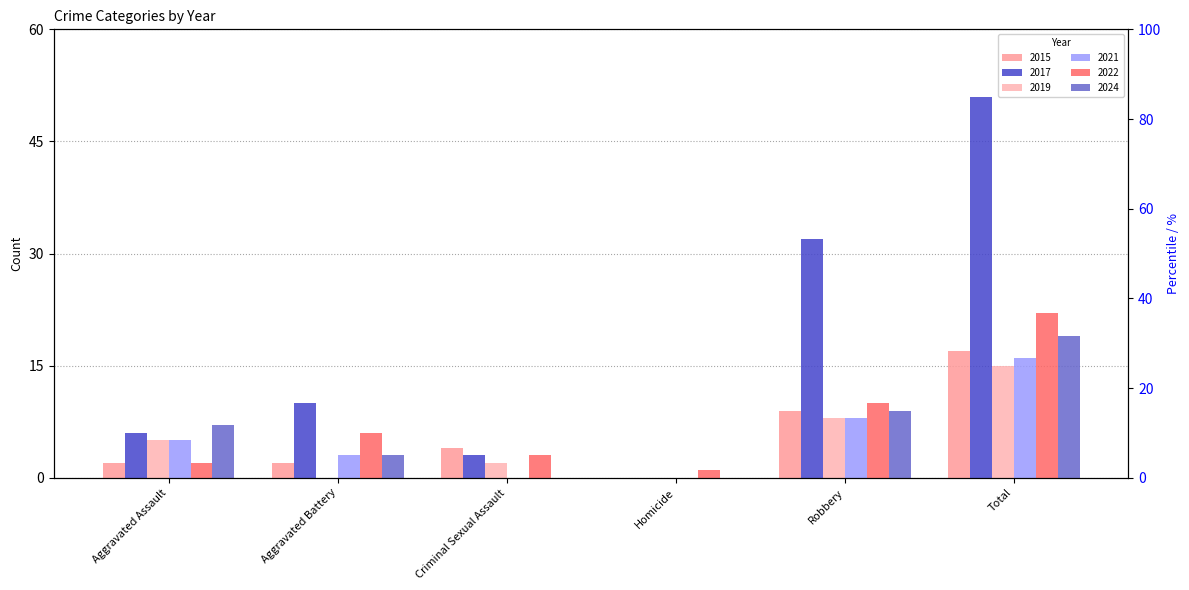

What is the label of the 1st bar from the left?

Aggravated Assault